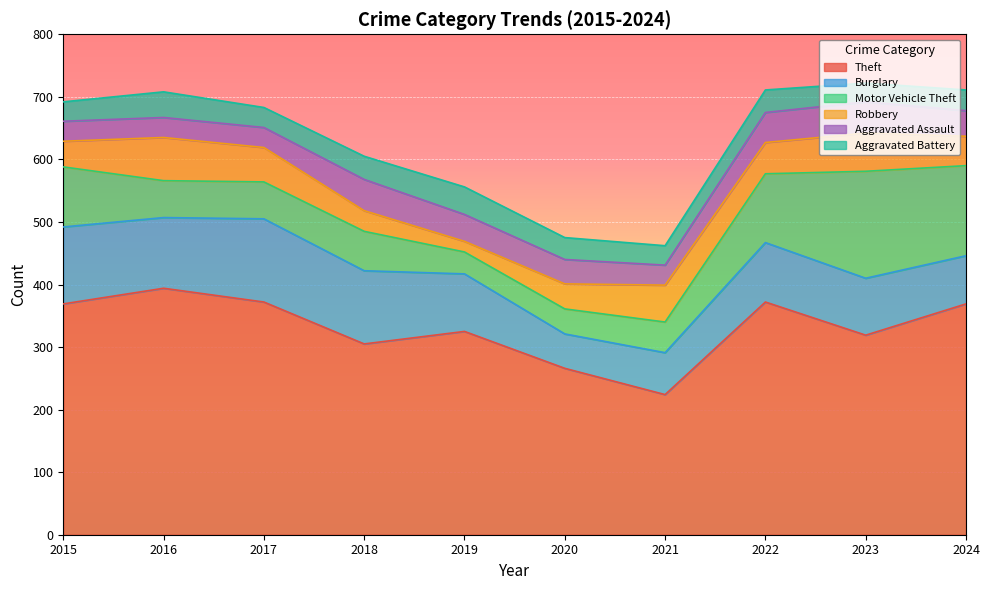

At how many categories does at least one series exceed 70?

10